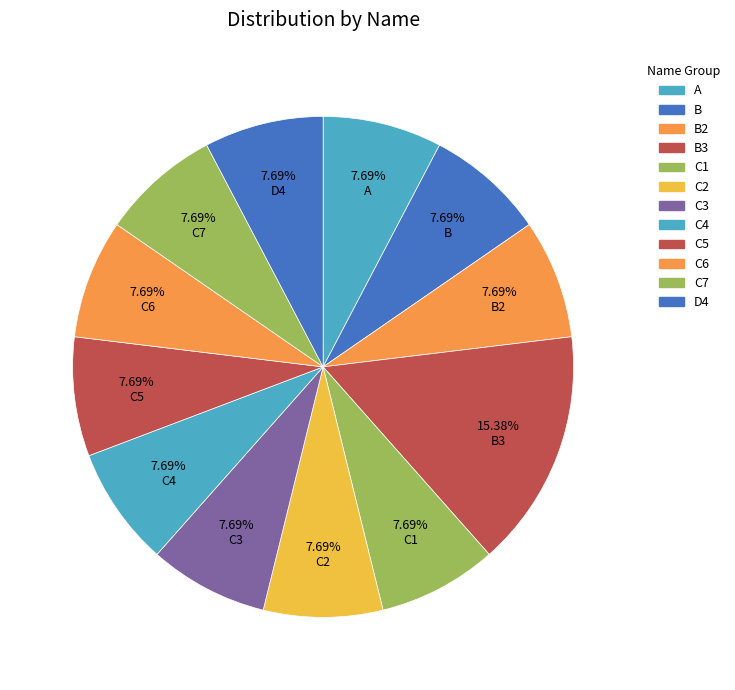

How many segments does this pie chart have?

12